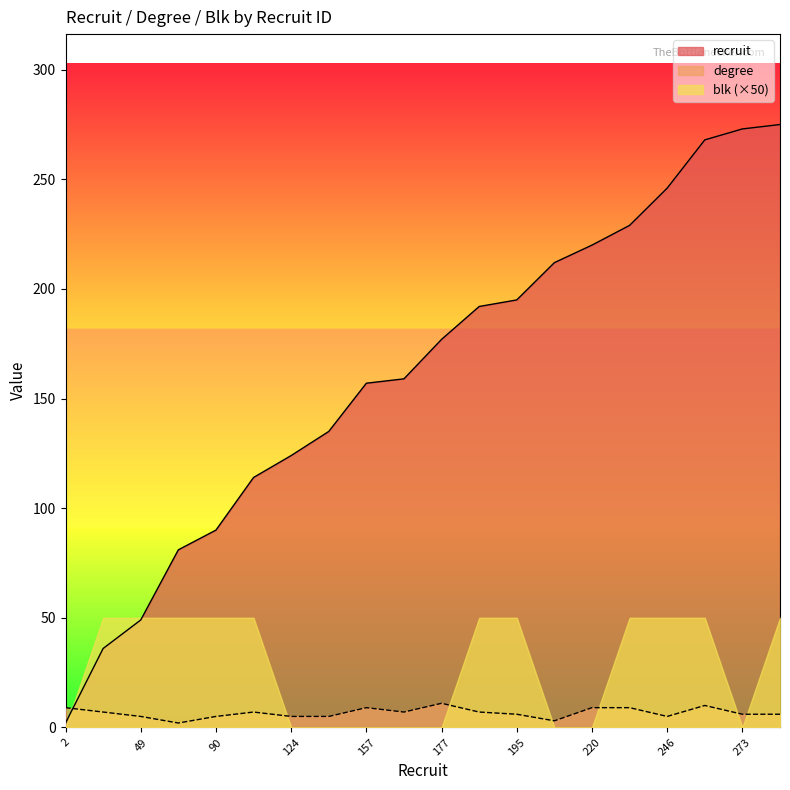

List the series in order of their peak value, highest first.

recruit, blk (×50), degree